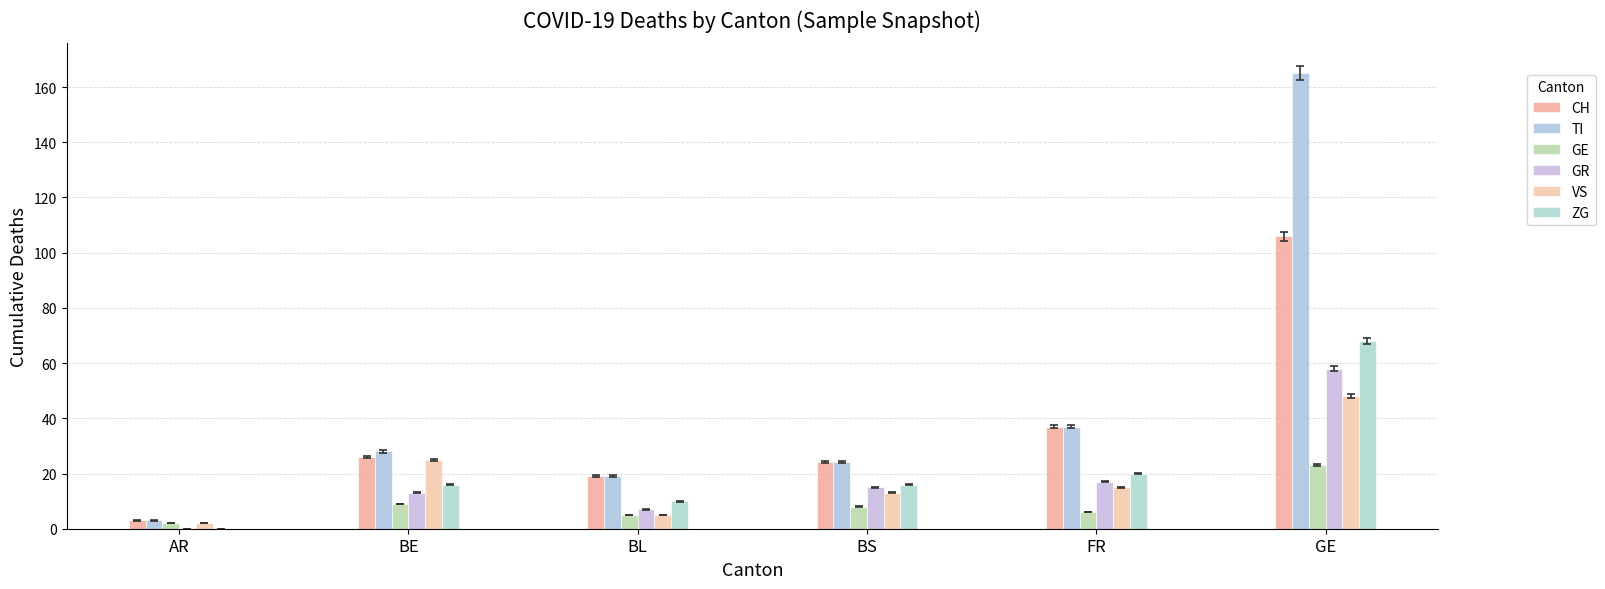

How many distinct data groups are displayed?

6